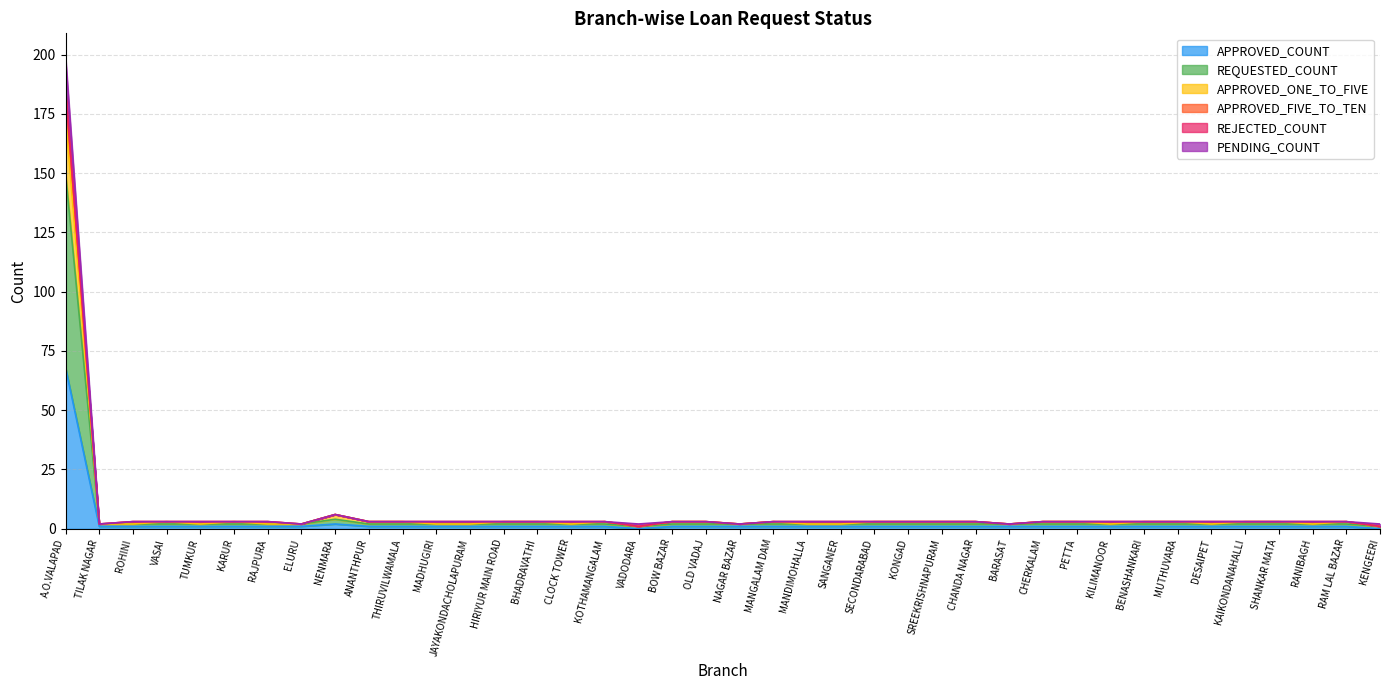

What is the maximum value for APPROVED_COUNT?

68